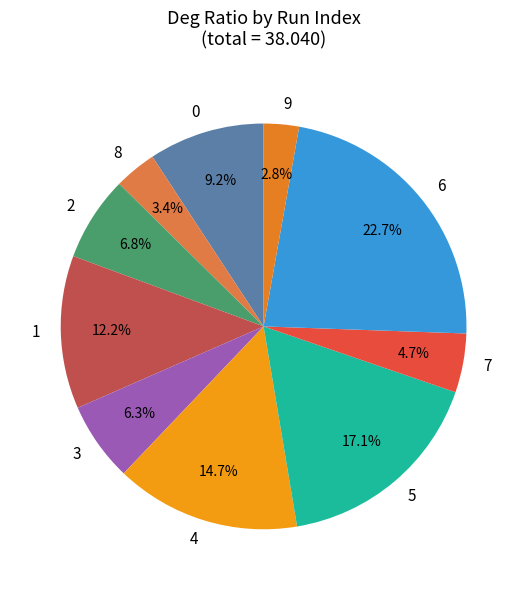

Count the number of slices in the pie.

10